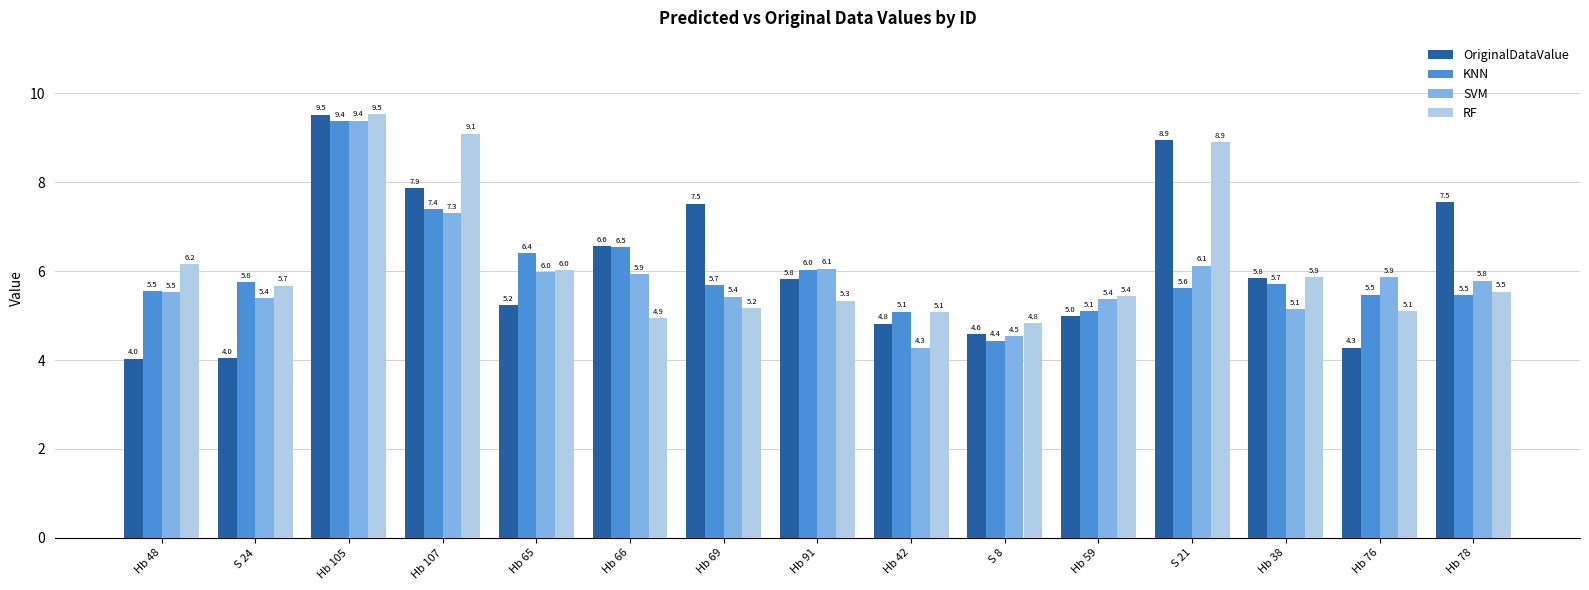

How many values in the KNN series are below 5?

1